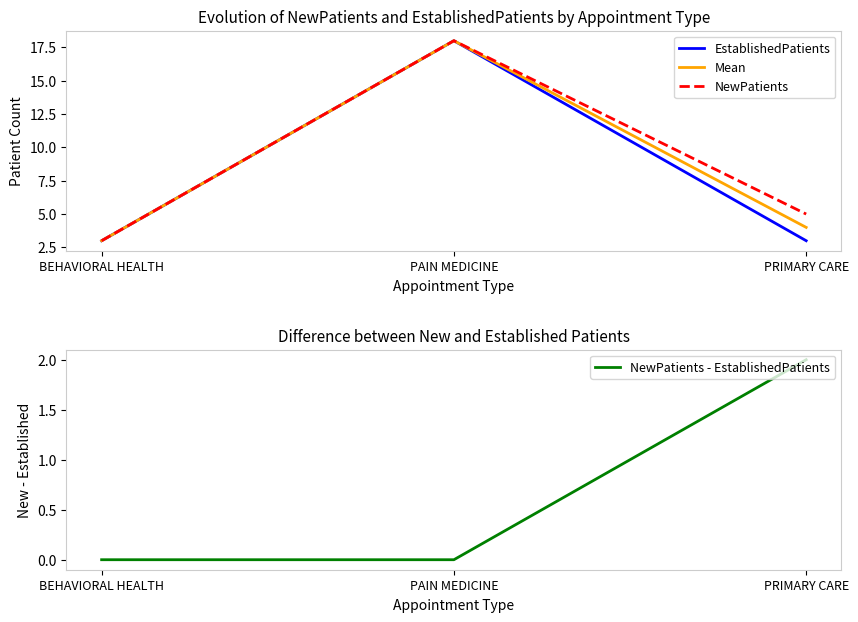

At how many categories does at least one series exceed 3?

2